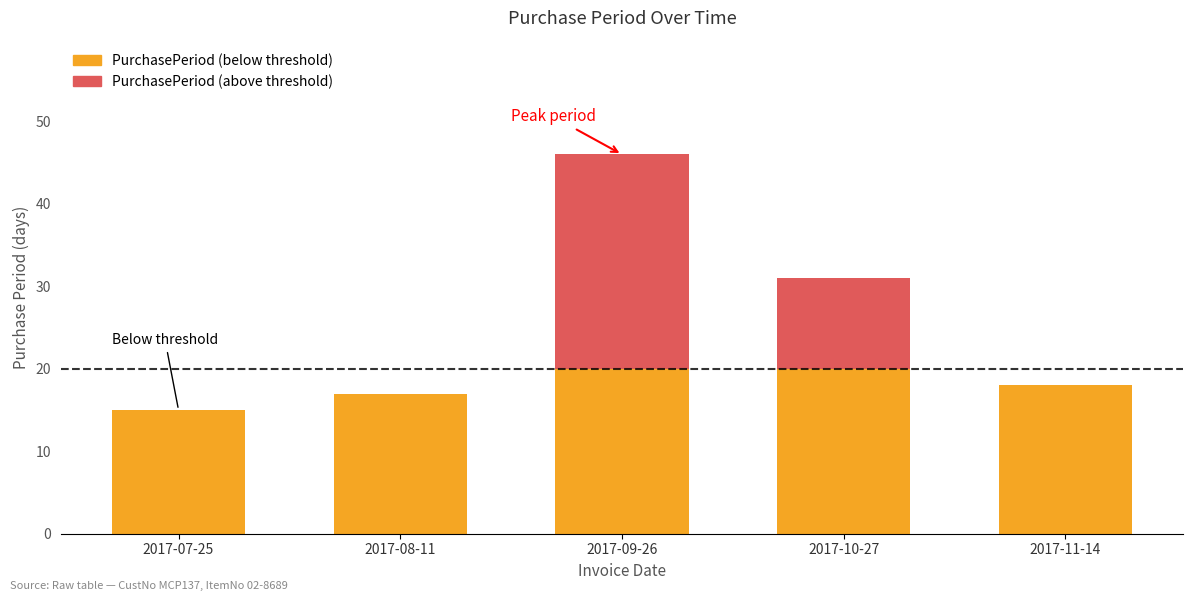

At which category is the sum across all series the highest?

2017-09-26